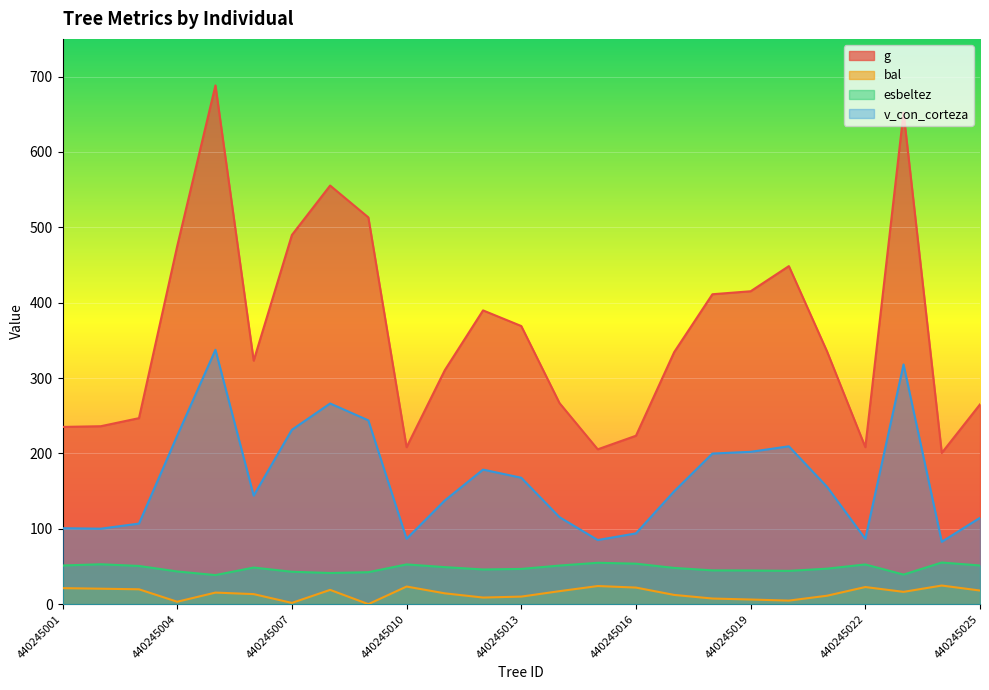

What is the sum of the bal values at 440245021 and 440245020?

15.9